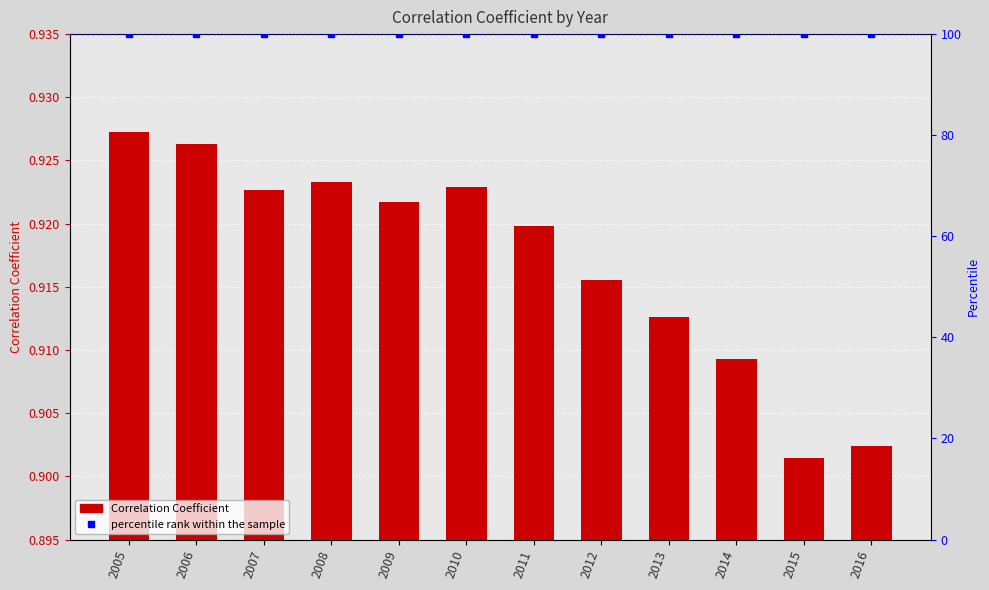

Between 2007 and 2008, which series saw the biggest shift?

Correlation Coefficient